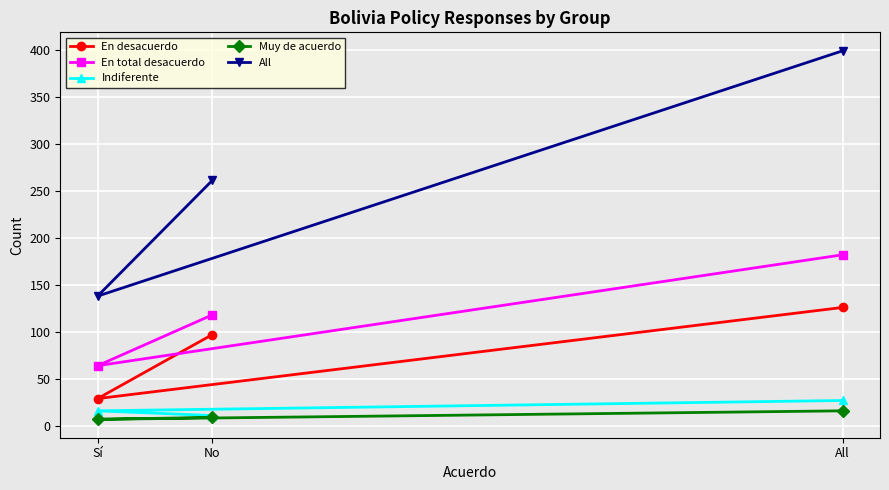

Reading left to right, transcribe all the data shown in this chart.

En desacuerdo: Sí=29	No=97	All=126
En total desacuerdo: Sí=64	No=118	All=182
Indiferente: Sí=16	No=11	All=27
Muy de acuerdo: Sí=7	No=9	All=16
All: Sí=138	No=261	All=399